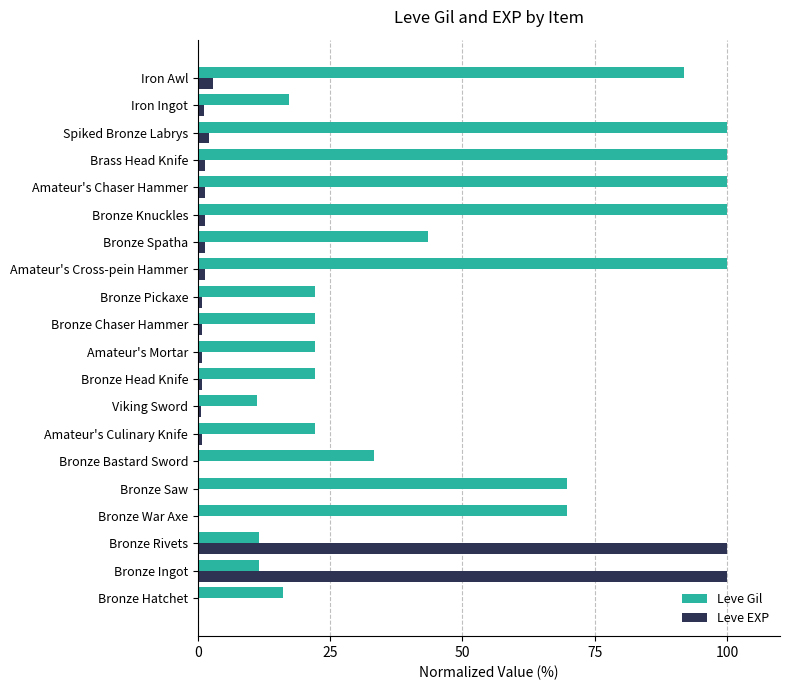

The value of Leve Gil at Bronze Ingot is 4.6. True or false?

False